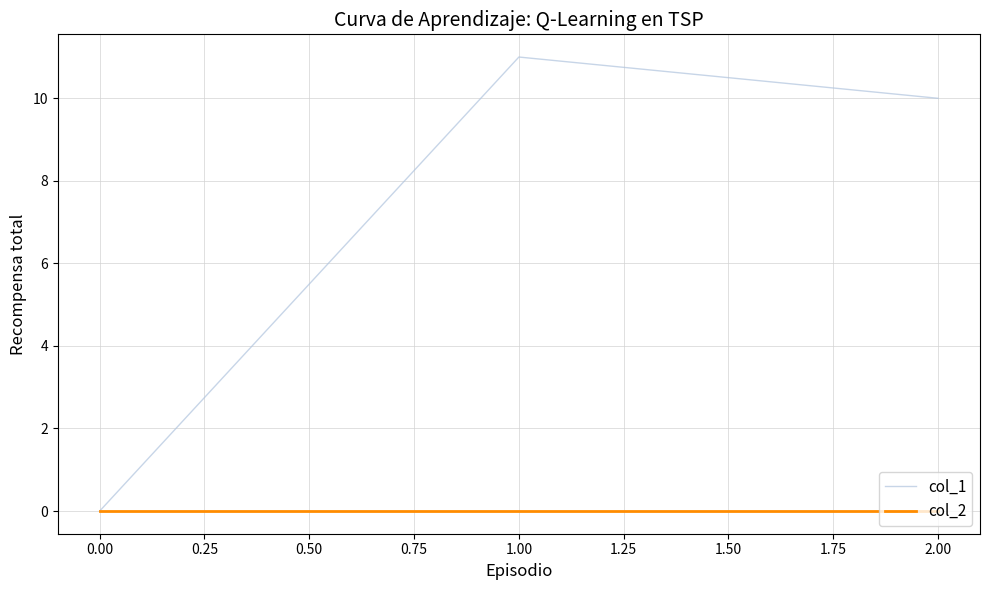

How many series are shown in this chart?

2